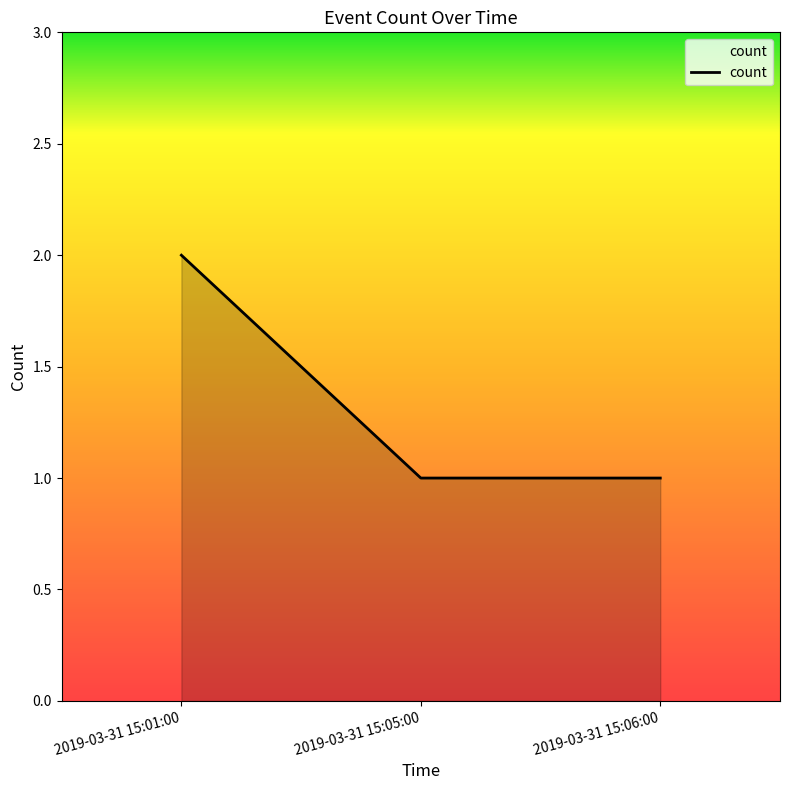

Reading left to right, extract all data points from this chart.

2019-03-31 15:01:00=2	2019-03-31 15:05:00=1	2019-03-31 15:06:00=1